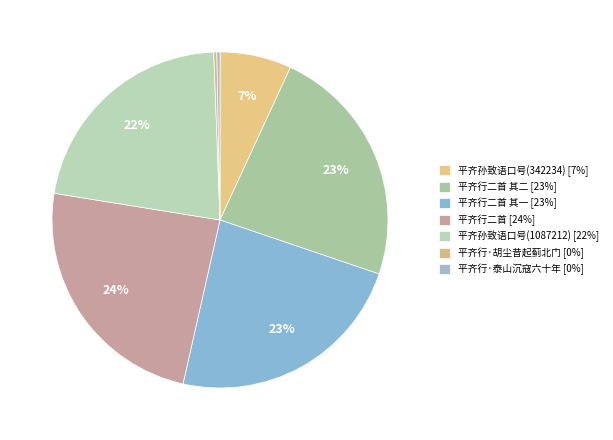

How many slices are in this pie chart?

7